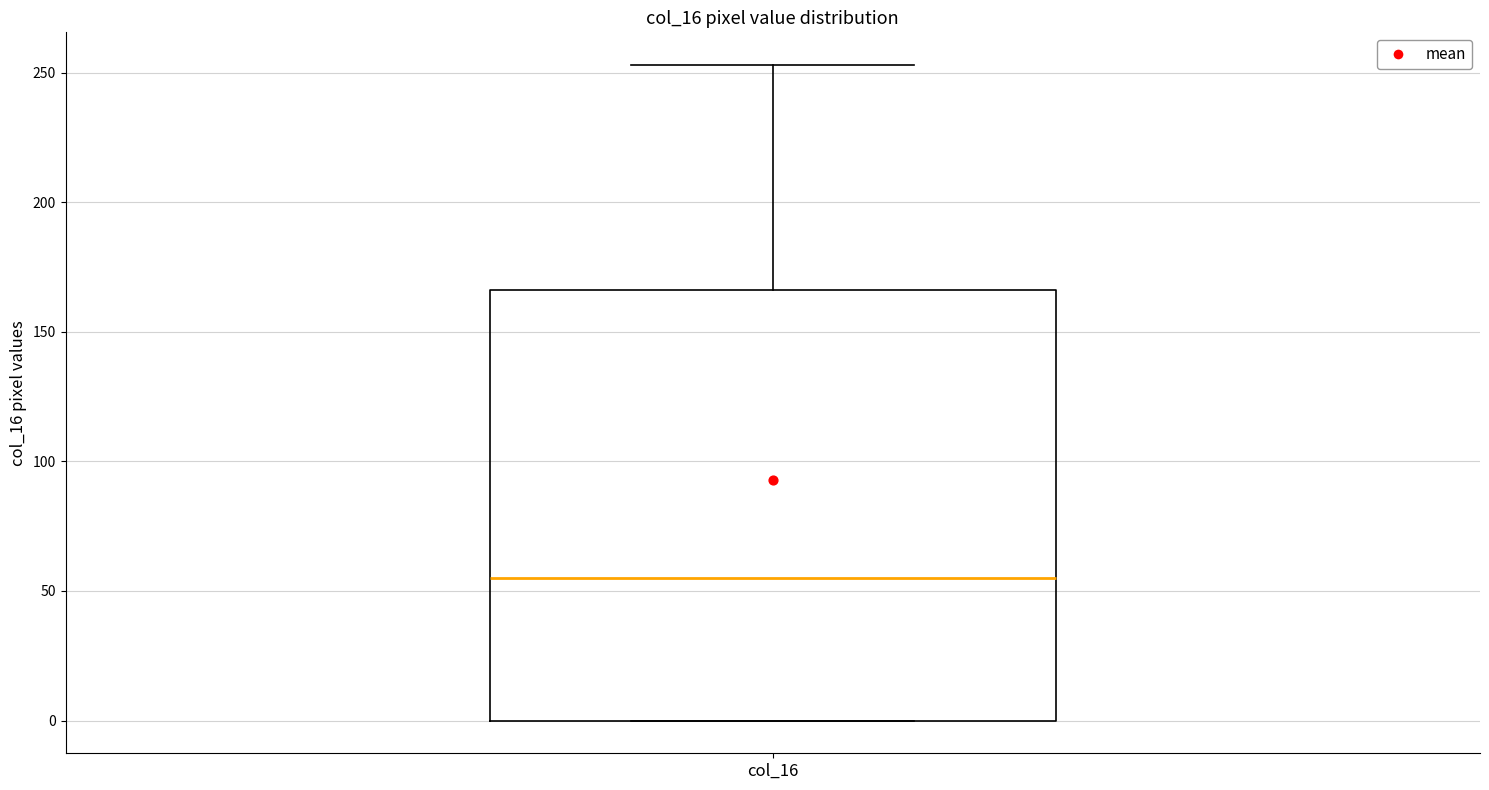

Transcribe this box plot: give where the median line is, the range the box spans, and where the two whiskers end, as read against the y-axis. The values are not printed on the chart, so give them approximately, as read against the axis.

median 55, box 0 to 165, whiskers 0 to 255